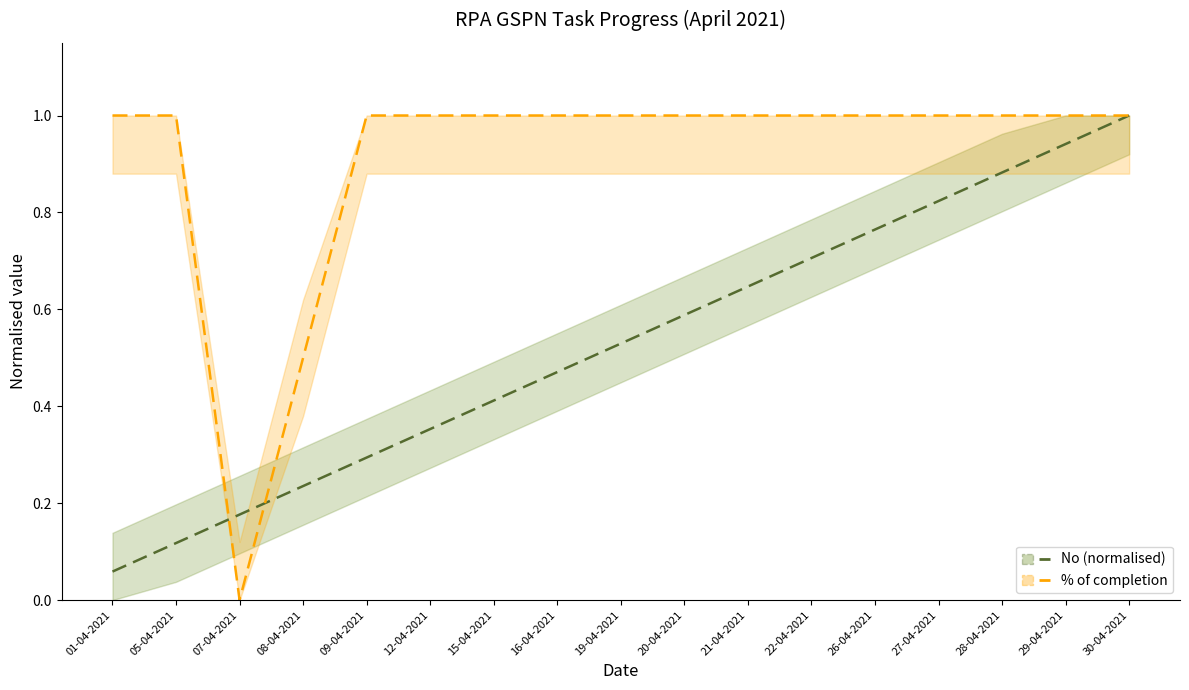

What value does the No (normalised) series have at 27-04-2021?

0.8